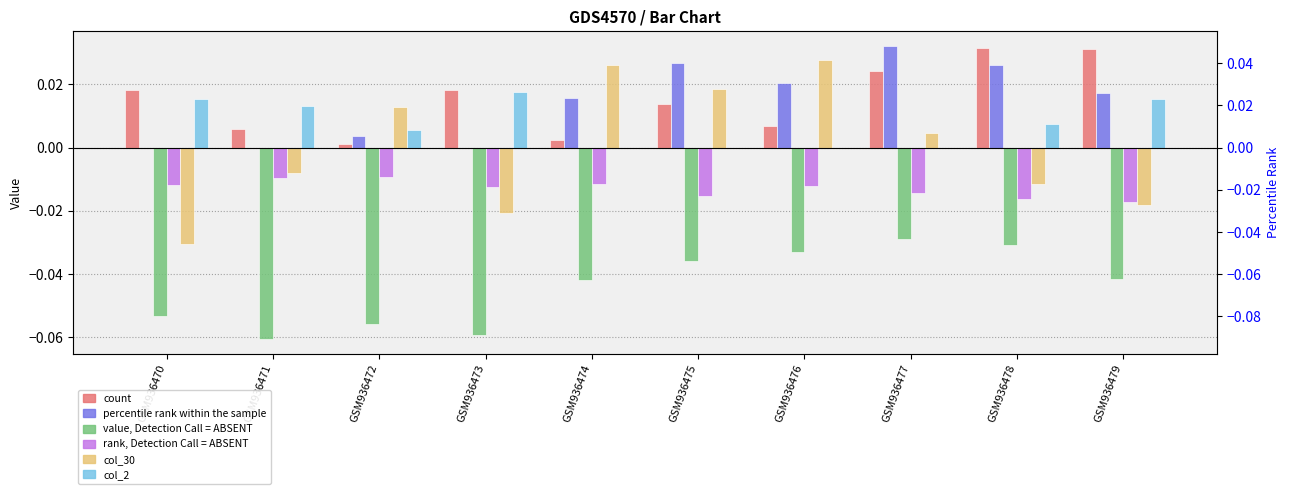

What is the sum of all col_2 values?

0.1